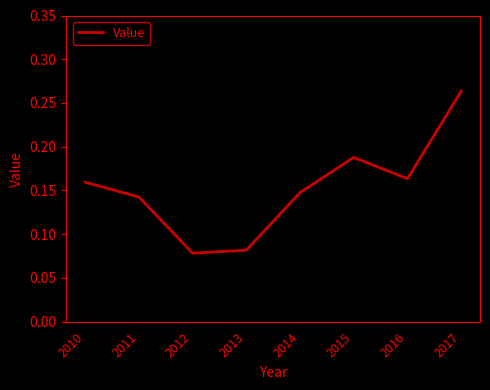

How many interior local peaks (higher than both neighbors) does the data have?

1